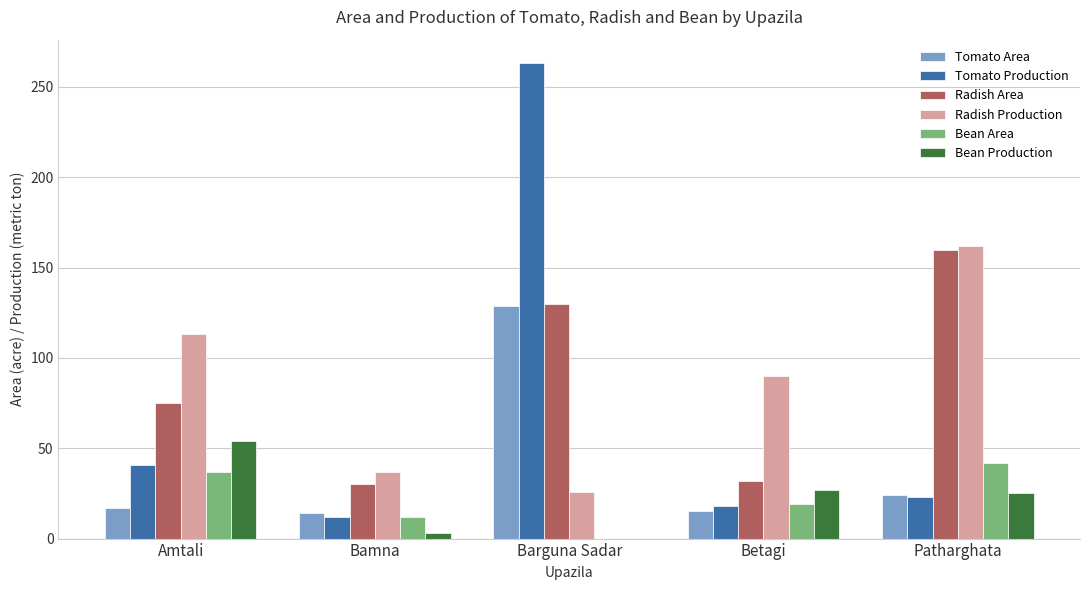

What are all the series names shown in the legend?

Tomato Area, Tomato Production, Radish Area, Radish Production, Bean Area, Bean Production